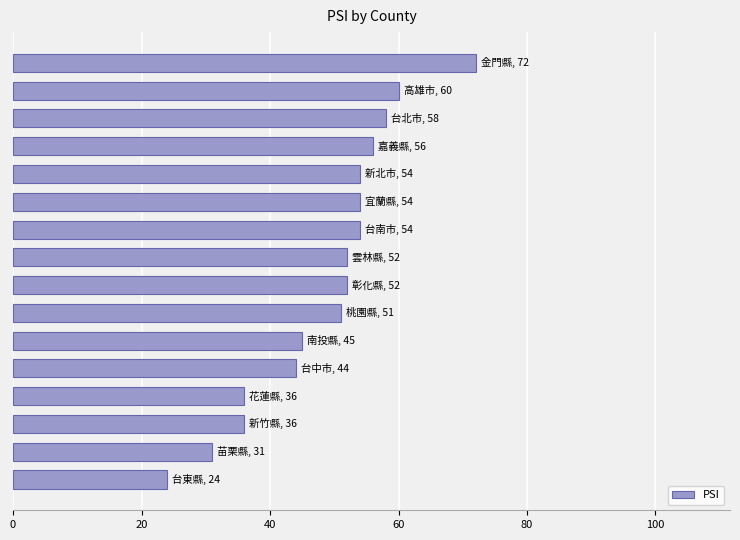

What is the maximum value shown in the chart?

72